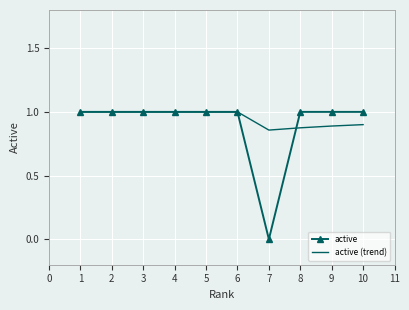

What is the difference between the highest and lowest values at 8?

0.1